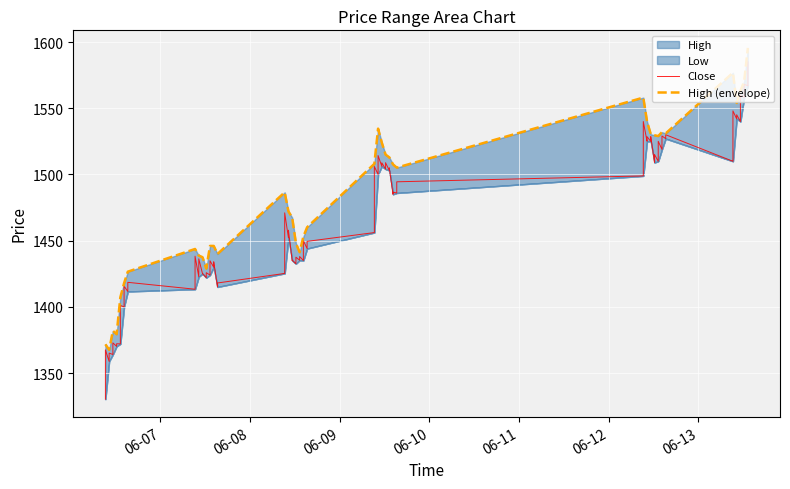

The value of High at 2023-06-13 11:15 is 2240.8. True or false?

False